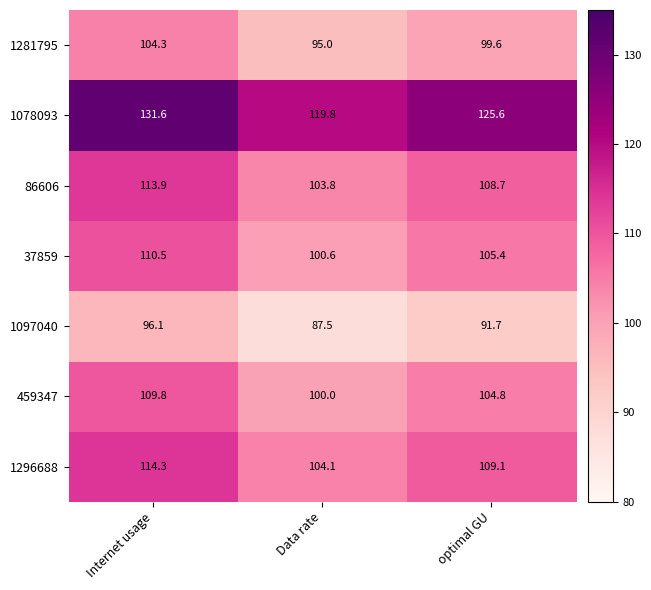

Reading right to left, list all the values displayed in this chart.

1281795: 99.6	95.0	104.3
1078093: 125.6	119.8	131.6
86606: 108.7	103.8	113.9
37859: 105.4	100.6	110.5
1097040: 91.7	87.5	96.1
459347: 104.8	100.0	109.8
1296688: 109.1	104.1	114.3